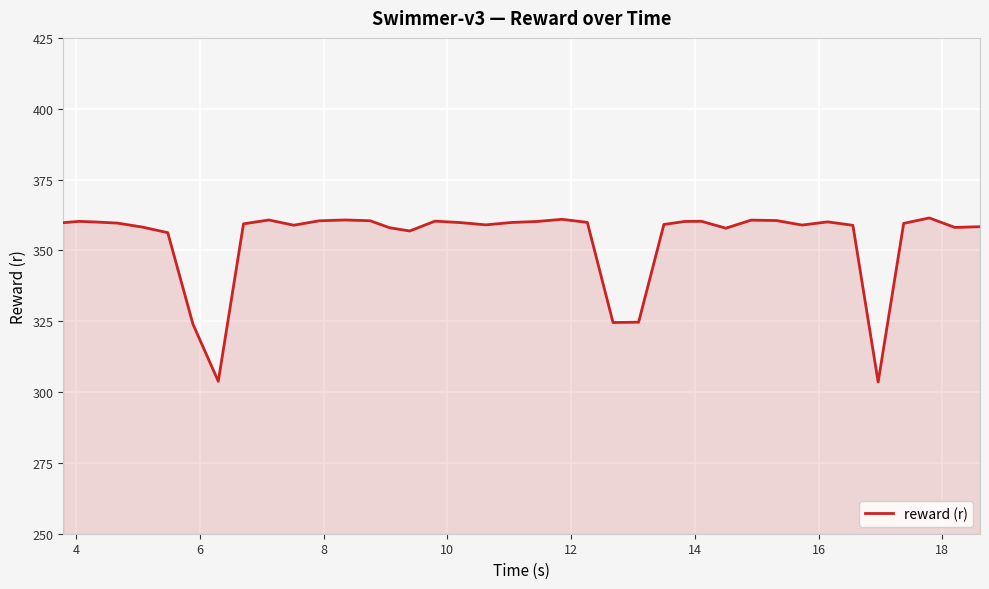

What is the greatest value displayed?

361.4